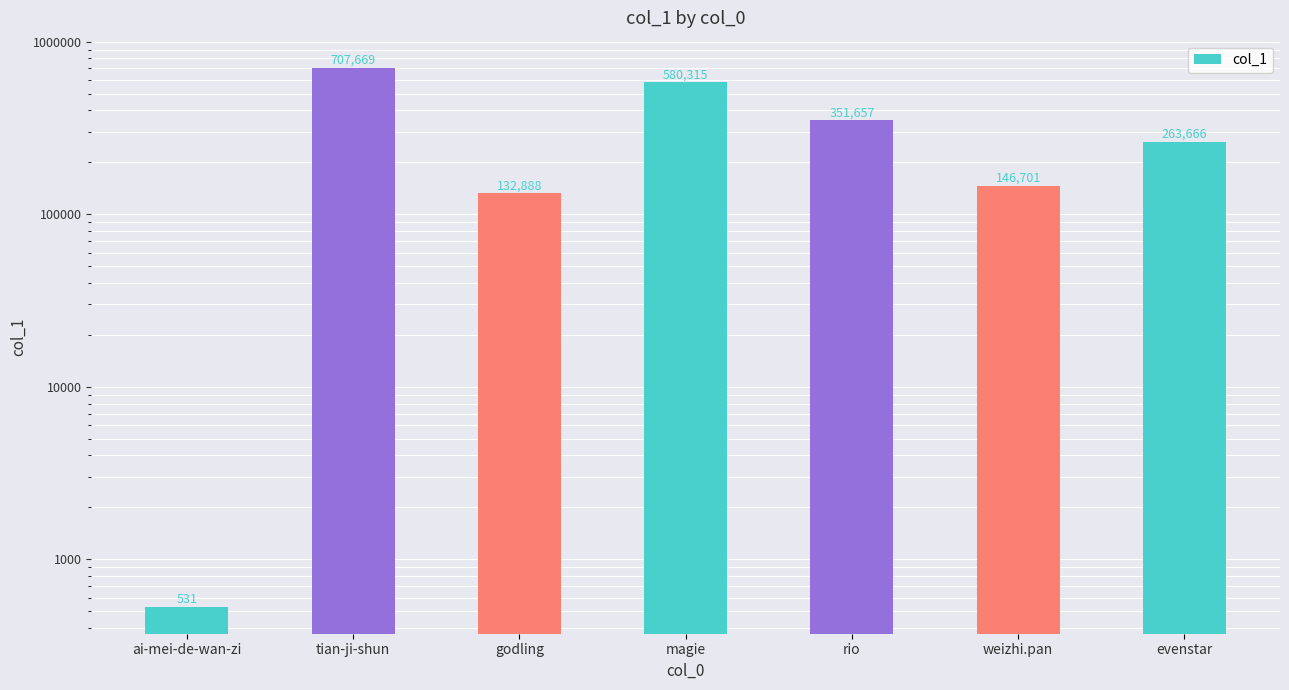

What is the ratio of the value at rio to the value at magie?

0.6